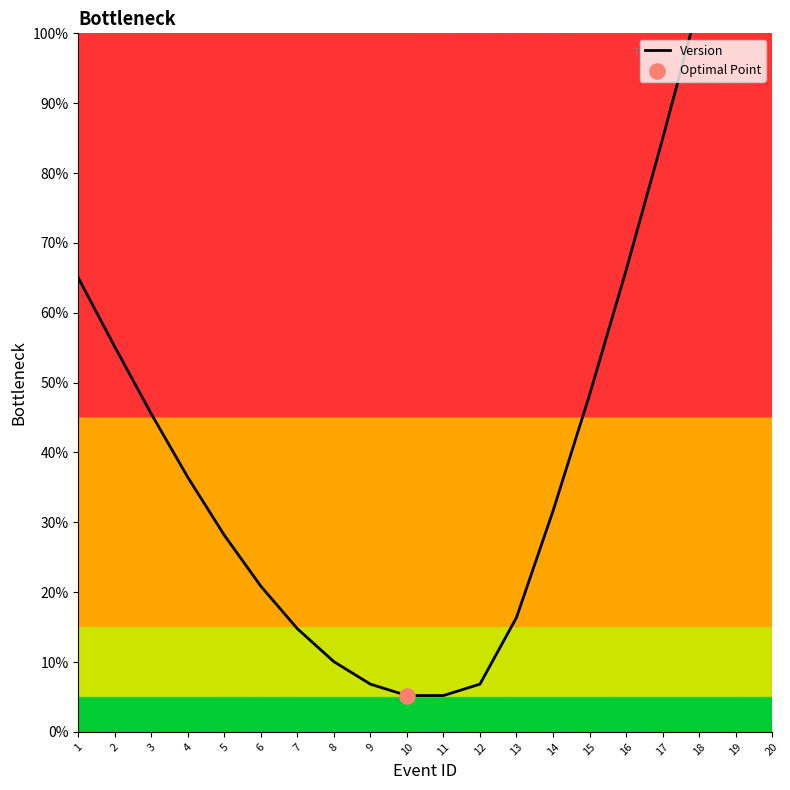

Between 8 and 17, which is larger?

17